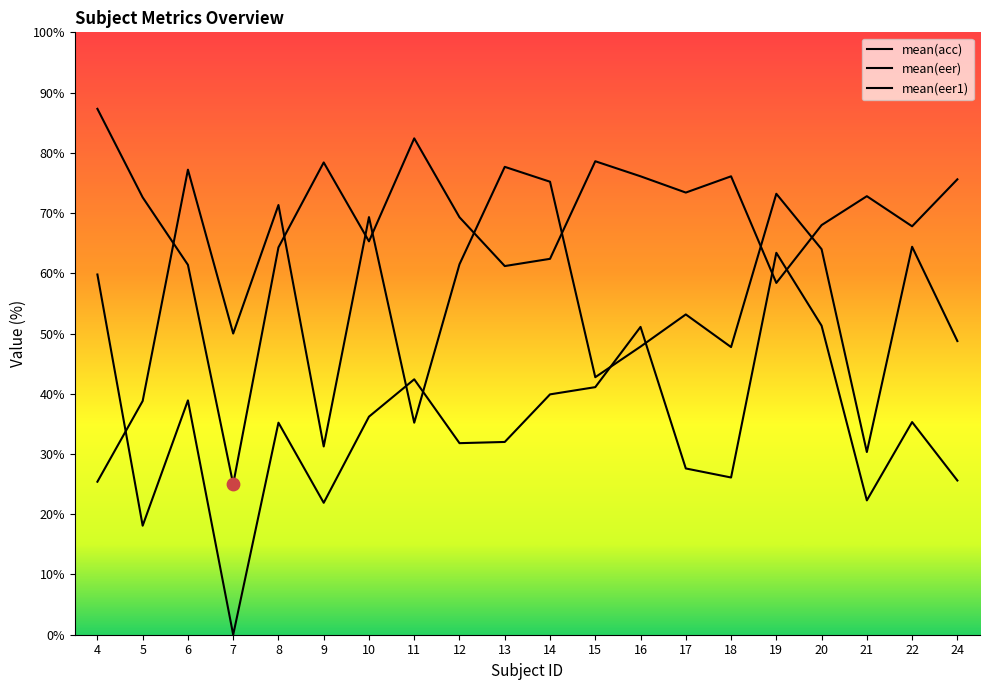

Which series reaches the minimum Y coordinate?

mean(eer1)